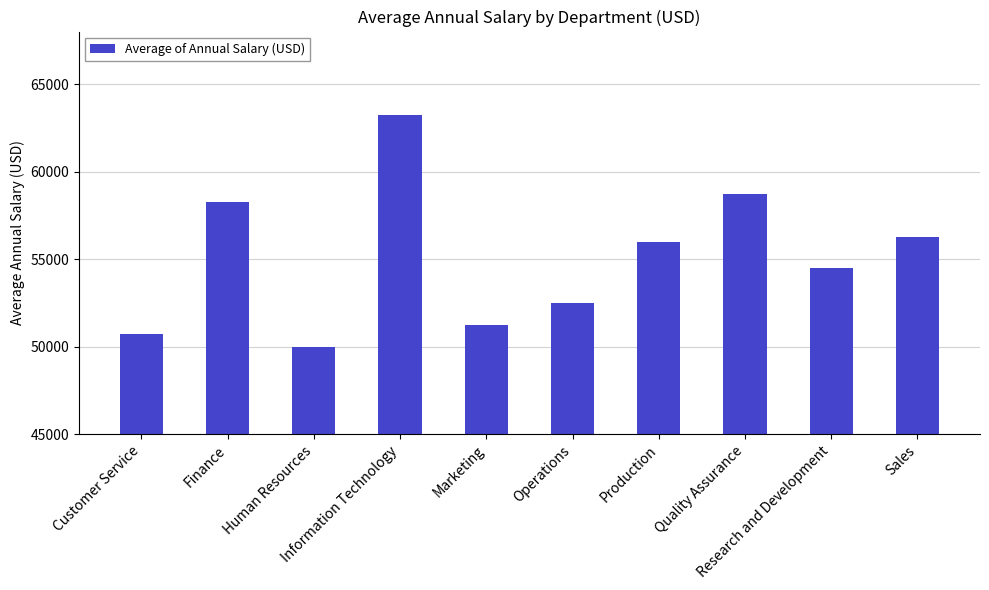

Reading left to right, extract all data points from this chart.

Customer Service=50750	Finance=58250	Human Resources=50000	Information Technology=63250	Marketing=51250	Operations=52500	Production=56000	Quality Assurance=58750	Research and Development=54500	Sales=56250